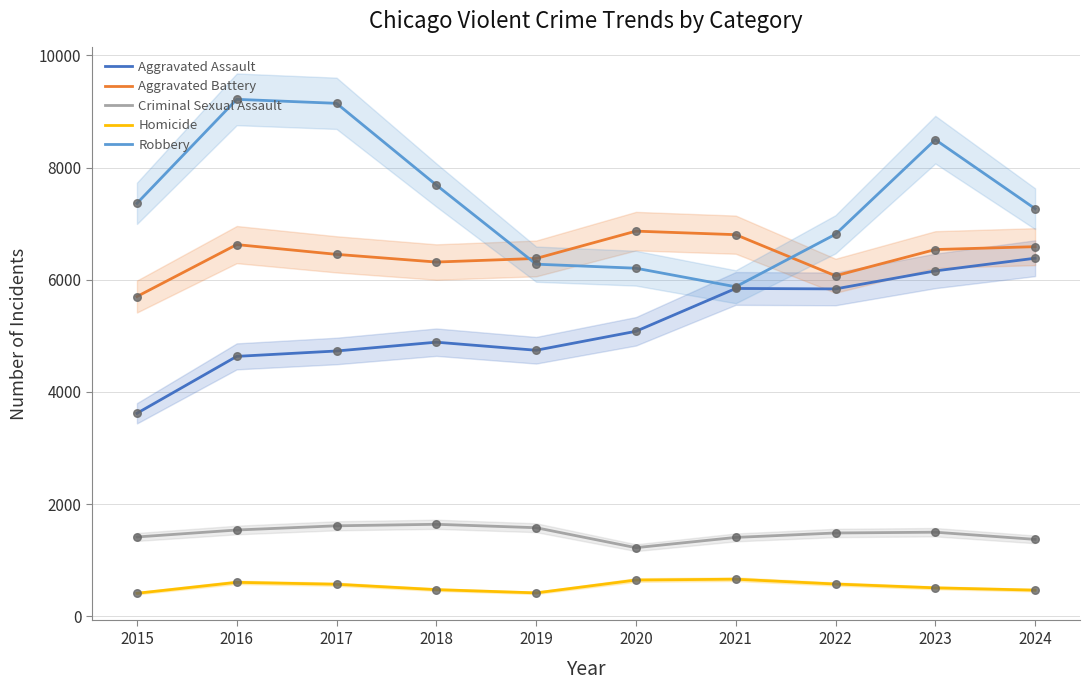

Which series has the largest total across all categories?

Robbery